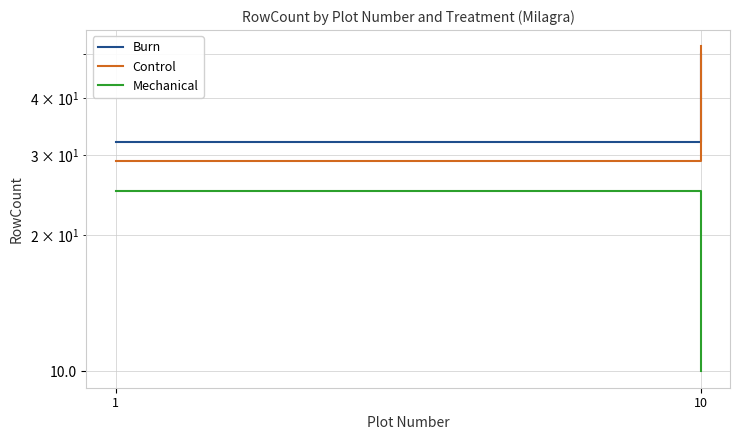

Which category has the lowest value in the Control series?

1